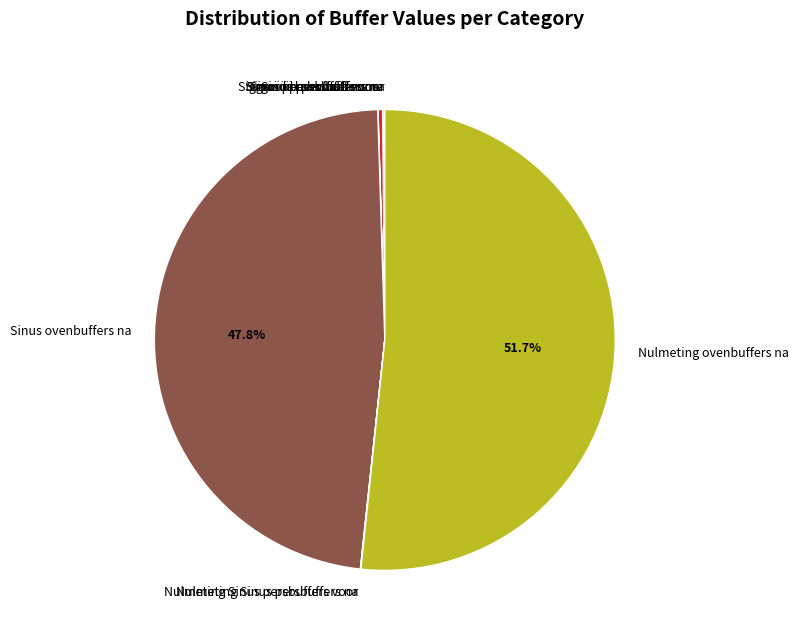

What is the majority slice?

Nulmeting ovenbuffers na